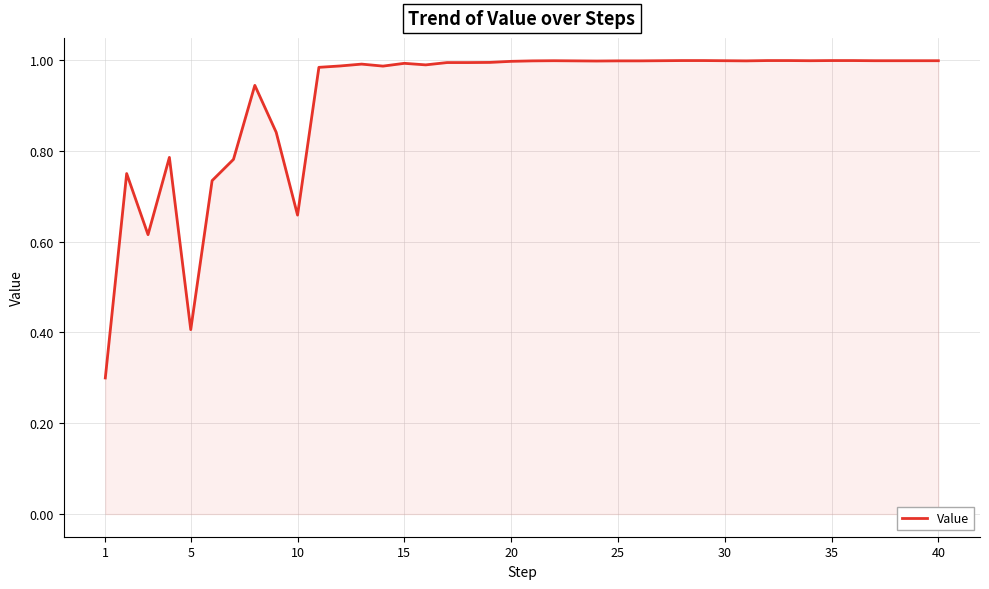

What is the minimum value shown in the chart?

0.3